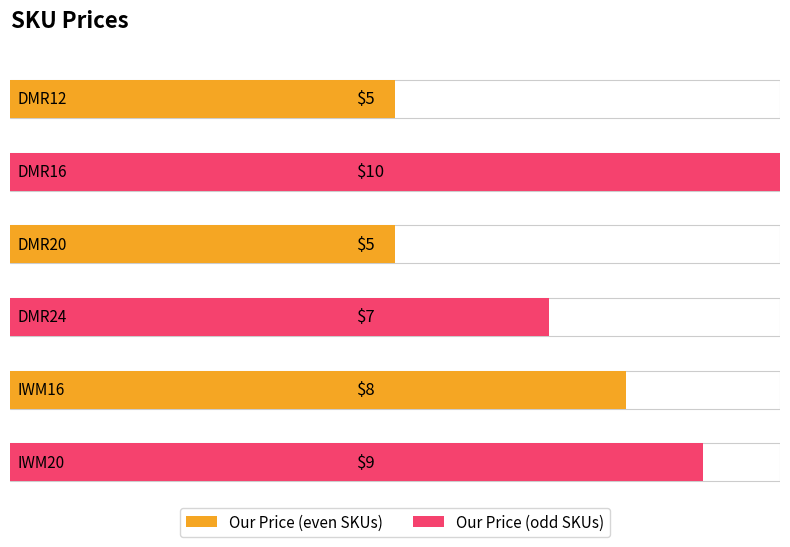

Count the values in the range 5 to 9.

5